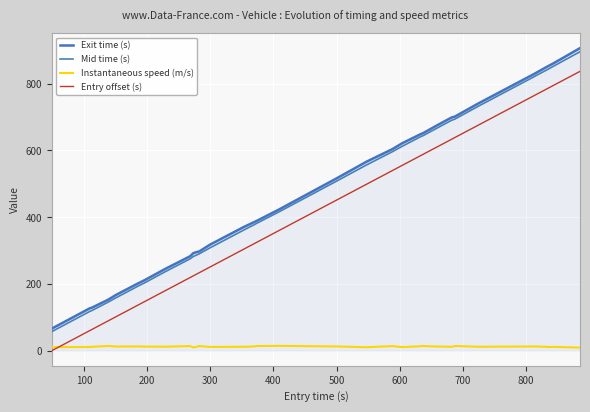

What is the sum of all Exit time (s) values?

18991.0